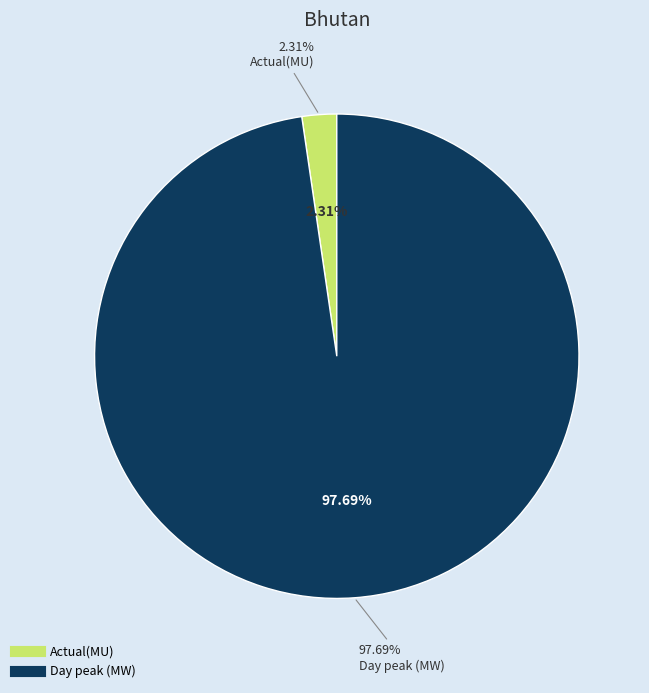

Which has a higher value, Day peak (MW) or Actual(MU)?

Day peak (MW)